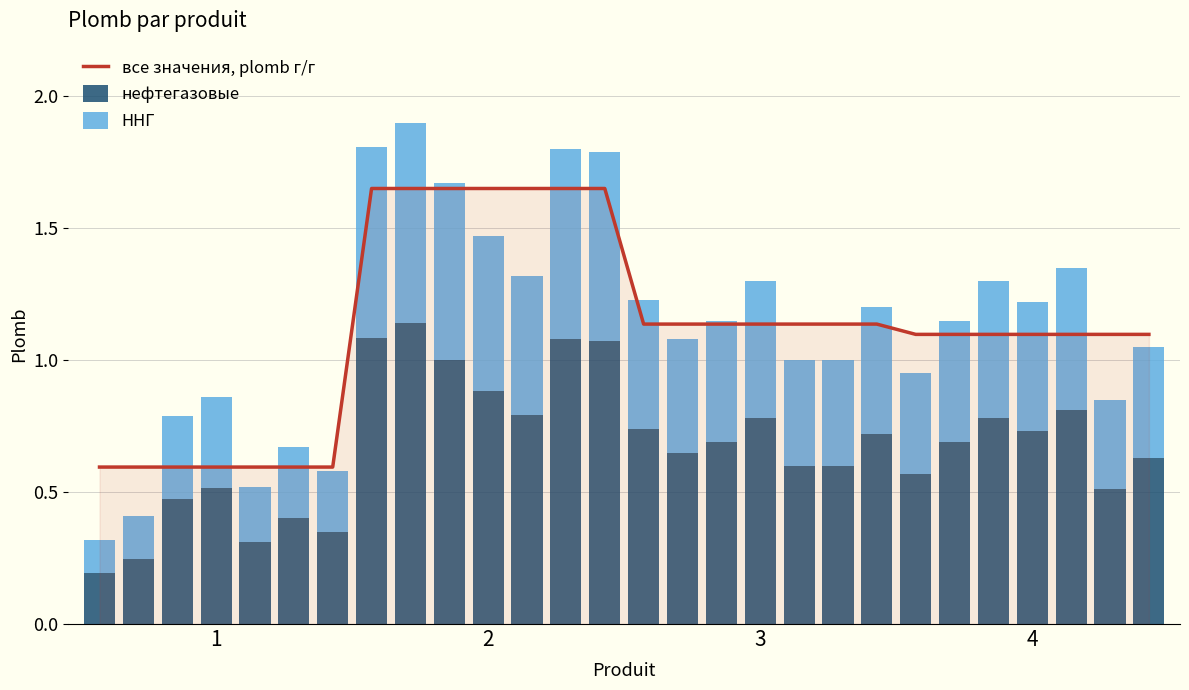

Where is ННГ nearest to the value 0?

1